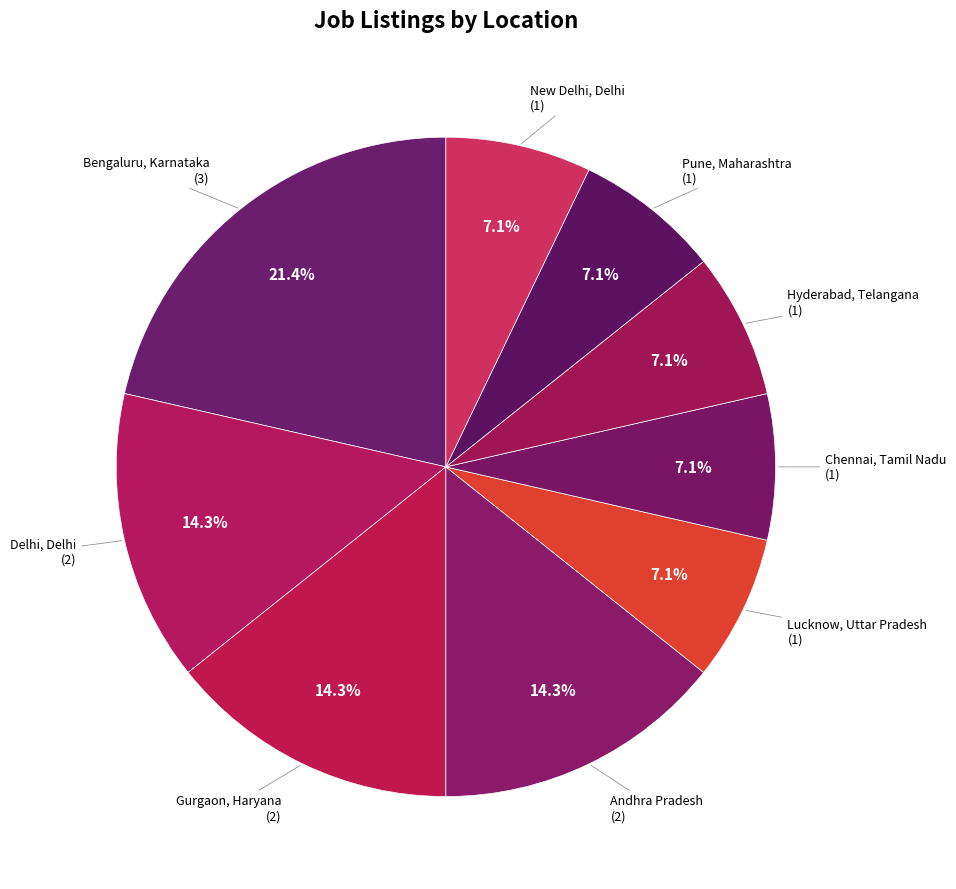

To the nearest percent, what is the average slice percentage?

11%